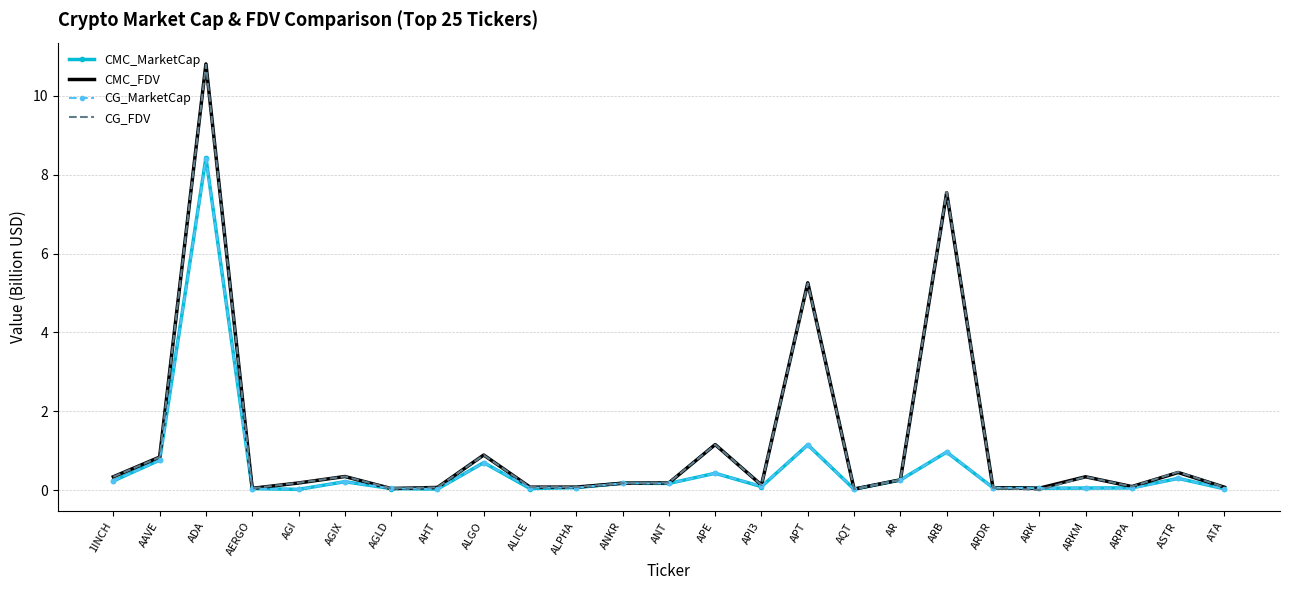

What is the highest value of the CG_FDV series?

10.8